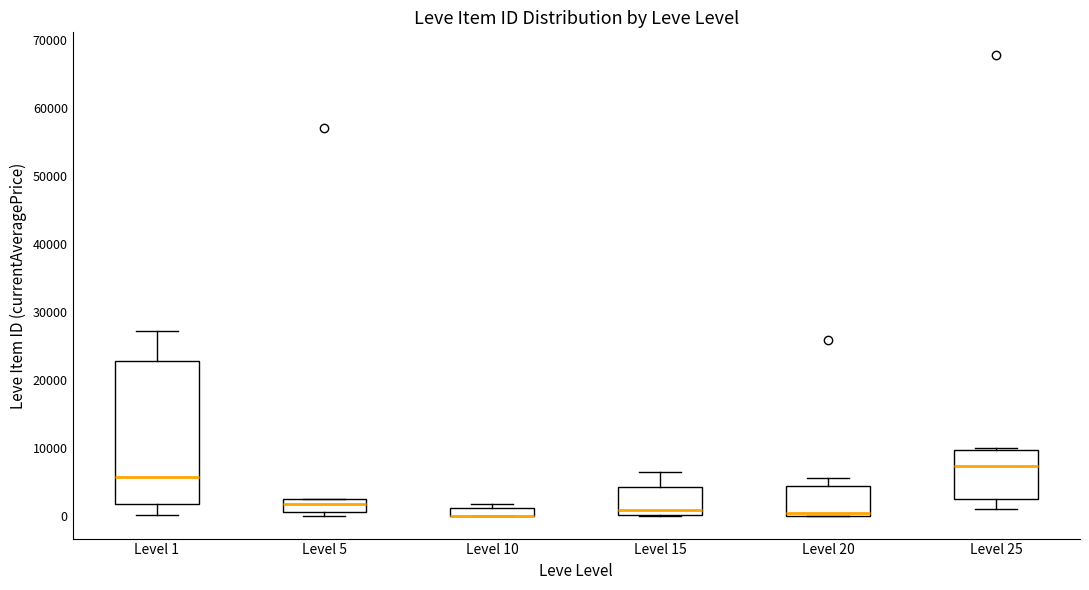

Which box is the tallest, from its lower edge to its upper edge?

Level 1